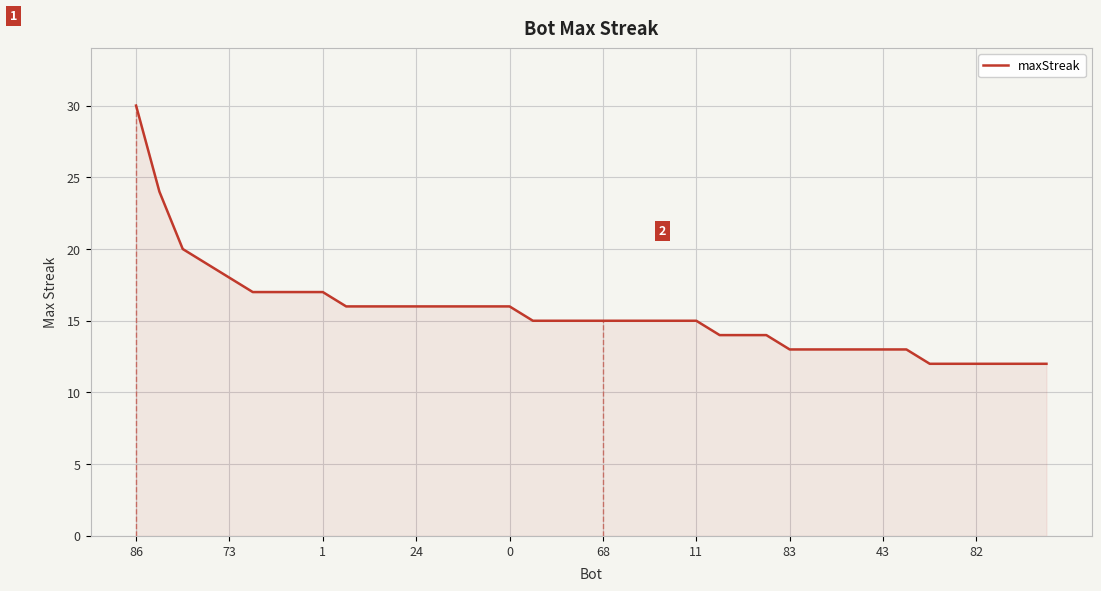

Reading left to right, what are all the values shown in this chart?

30	24	20	19	18	17	17	17	17	16	16	16	16	16	16	16	16	15	15	15	15	15	15	15	15	14	14	14	13	13	13	13	13	13	12	12	12	12	12	12